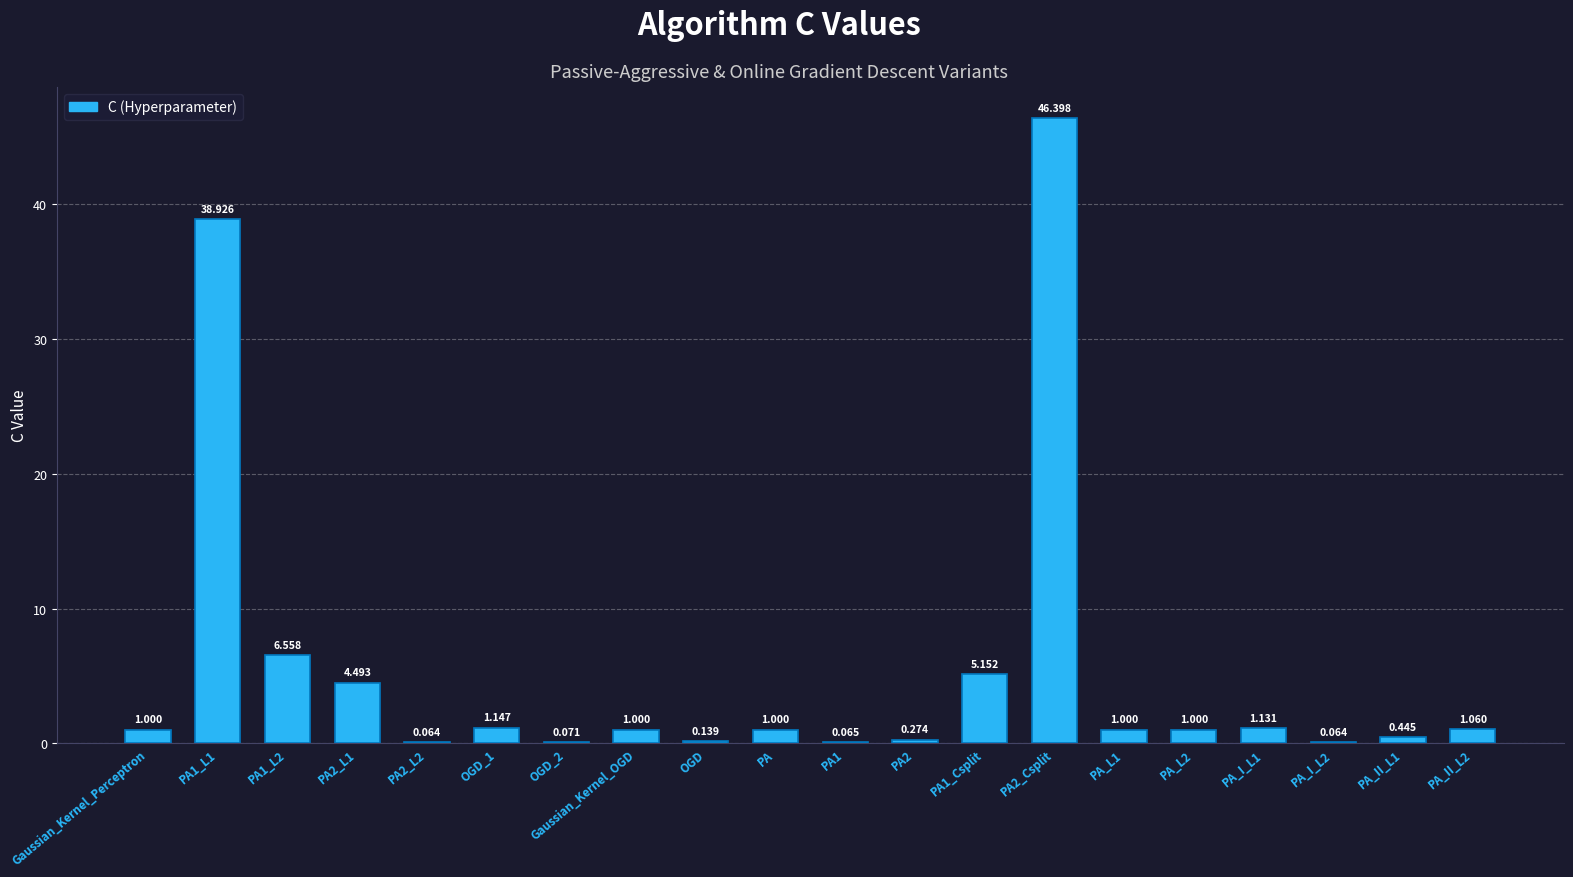

Which label corresponds to the smallest value in the chart?

PA_I_L2